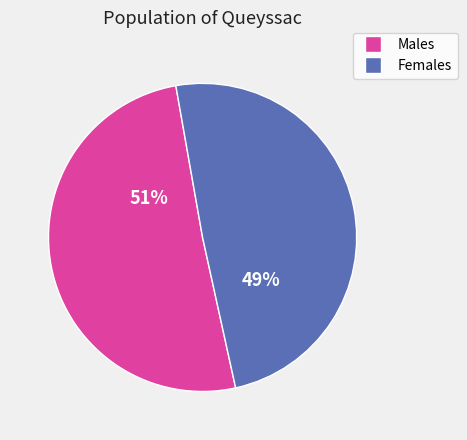

To the nearest percent, what is the average slice percentage?

50%